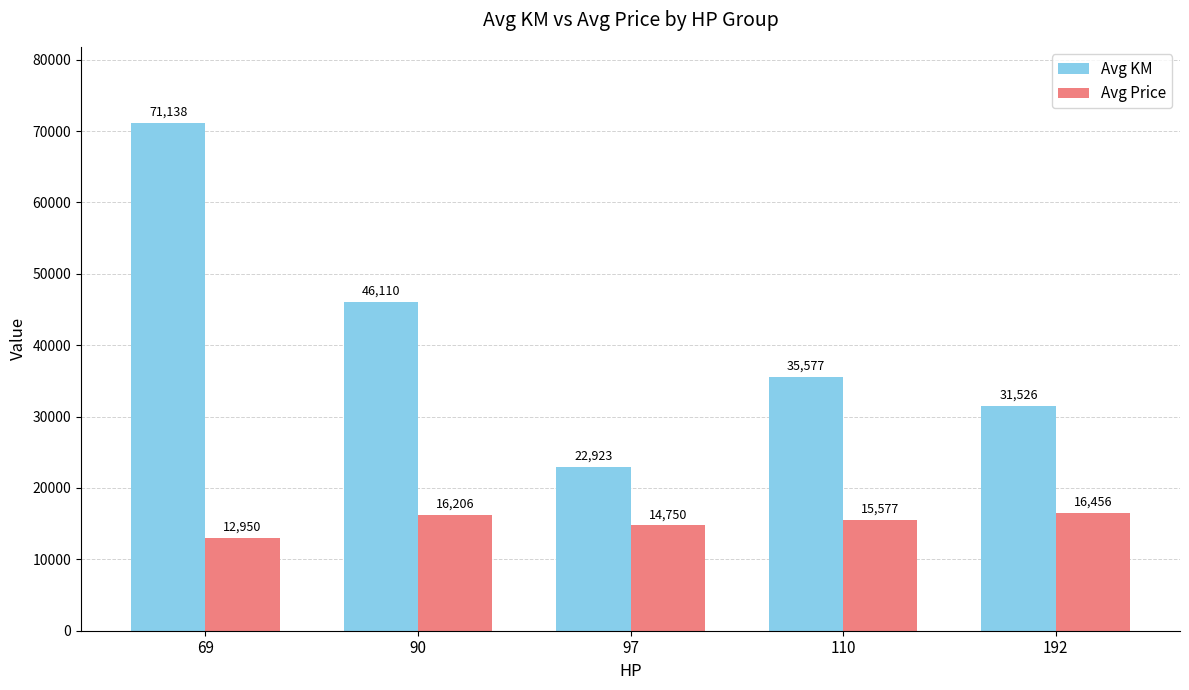

How many bars are there in each group?

2